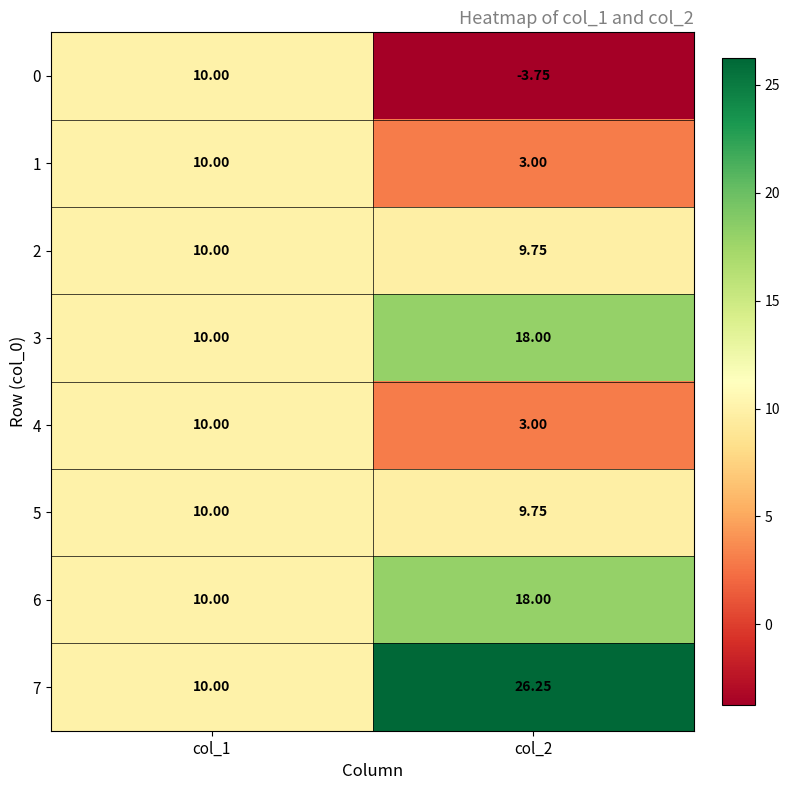

What is the smallest value displayed?

-3.8